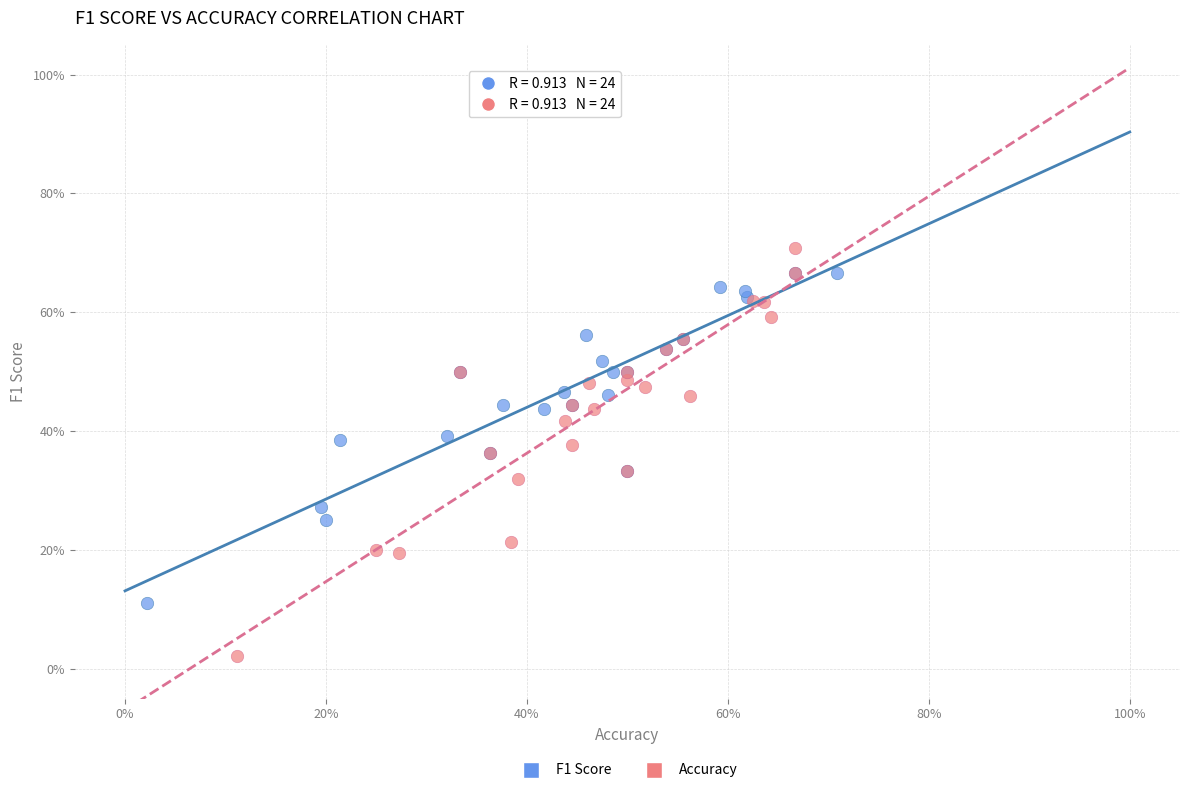

Which series contains the lowest Y value?

Accuracy